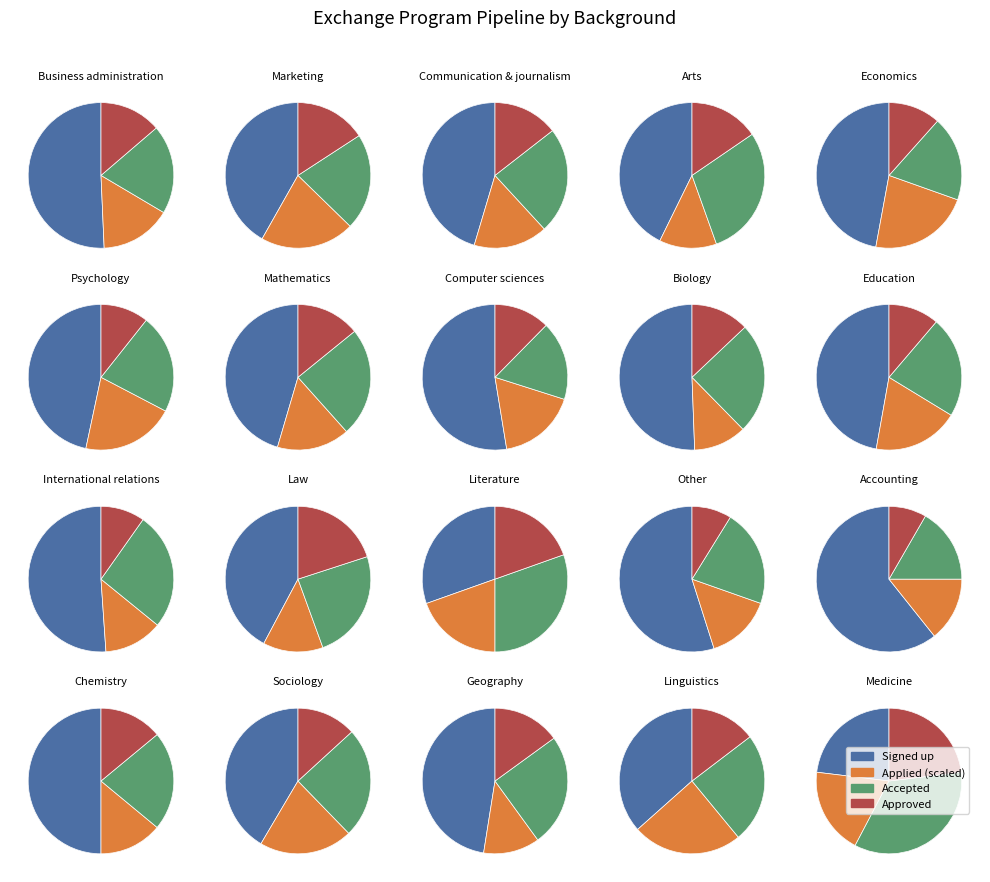

Between 10 and accepted, which is larger?

accepted